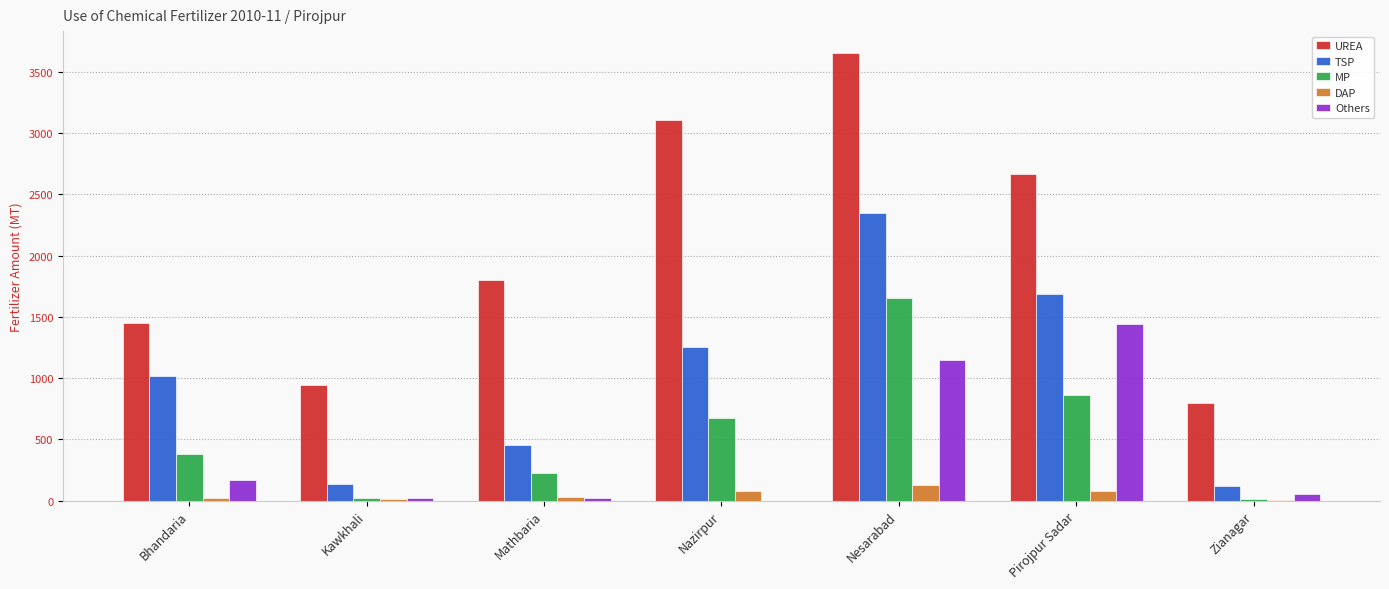

Which series has the largest range (max minus min)?

UREA